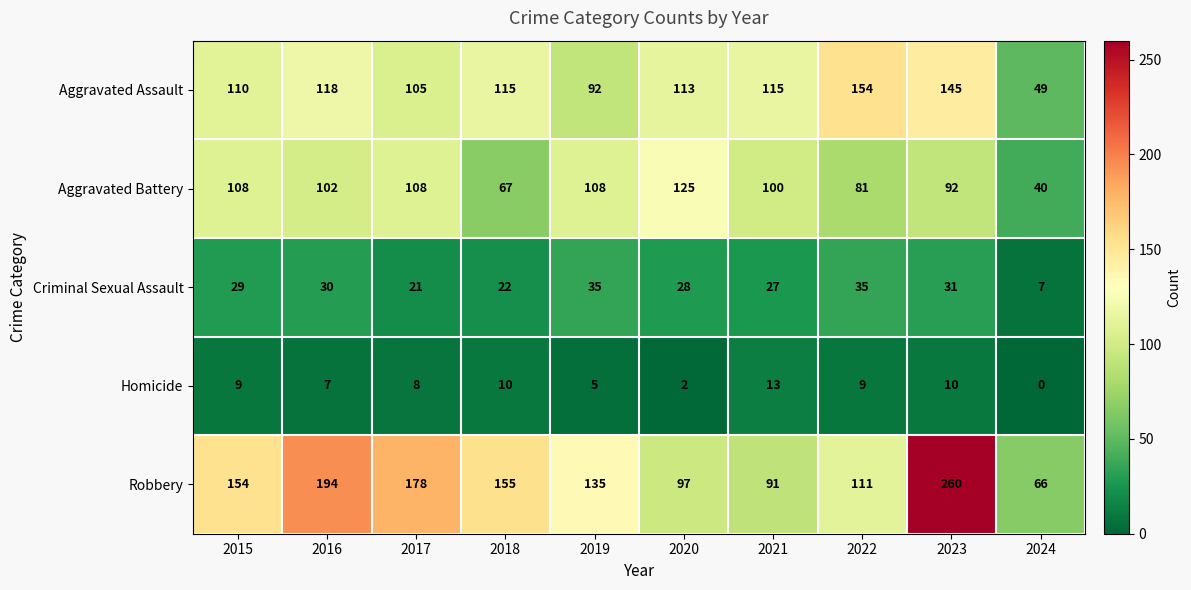

True or false: Criminal Sexual Assault has a value of 35 at 2022.

True